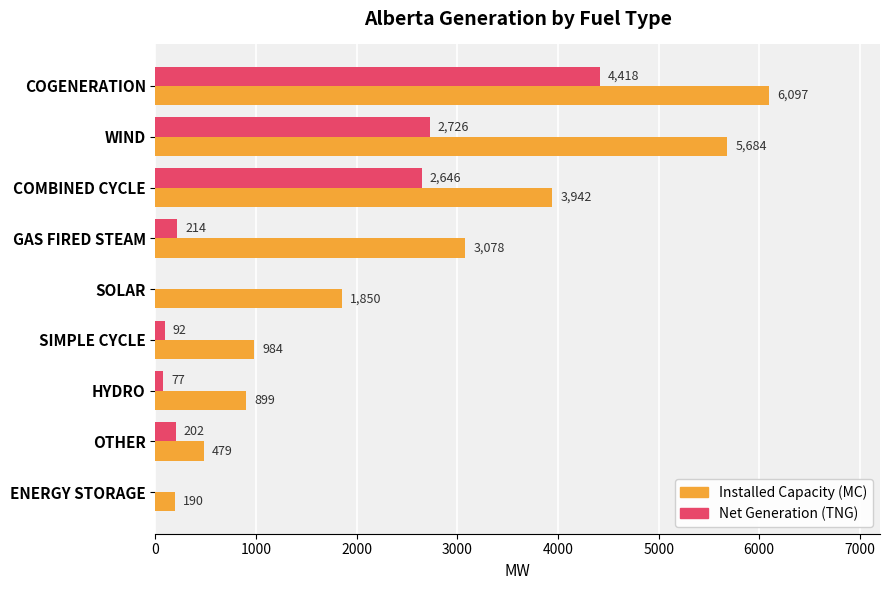

Is the value of Net Generation (TNG) at HYDRO greater than the value of Installed Capacity (MC) at SIMPLE CYCLE?

No